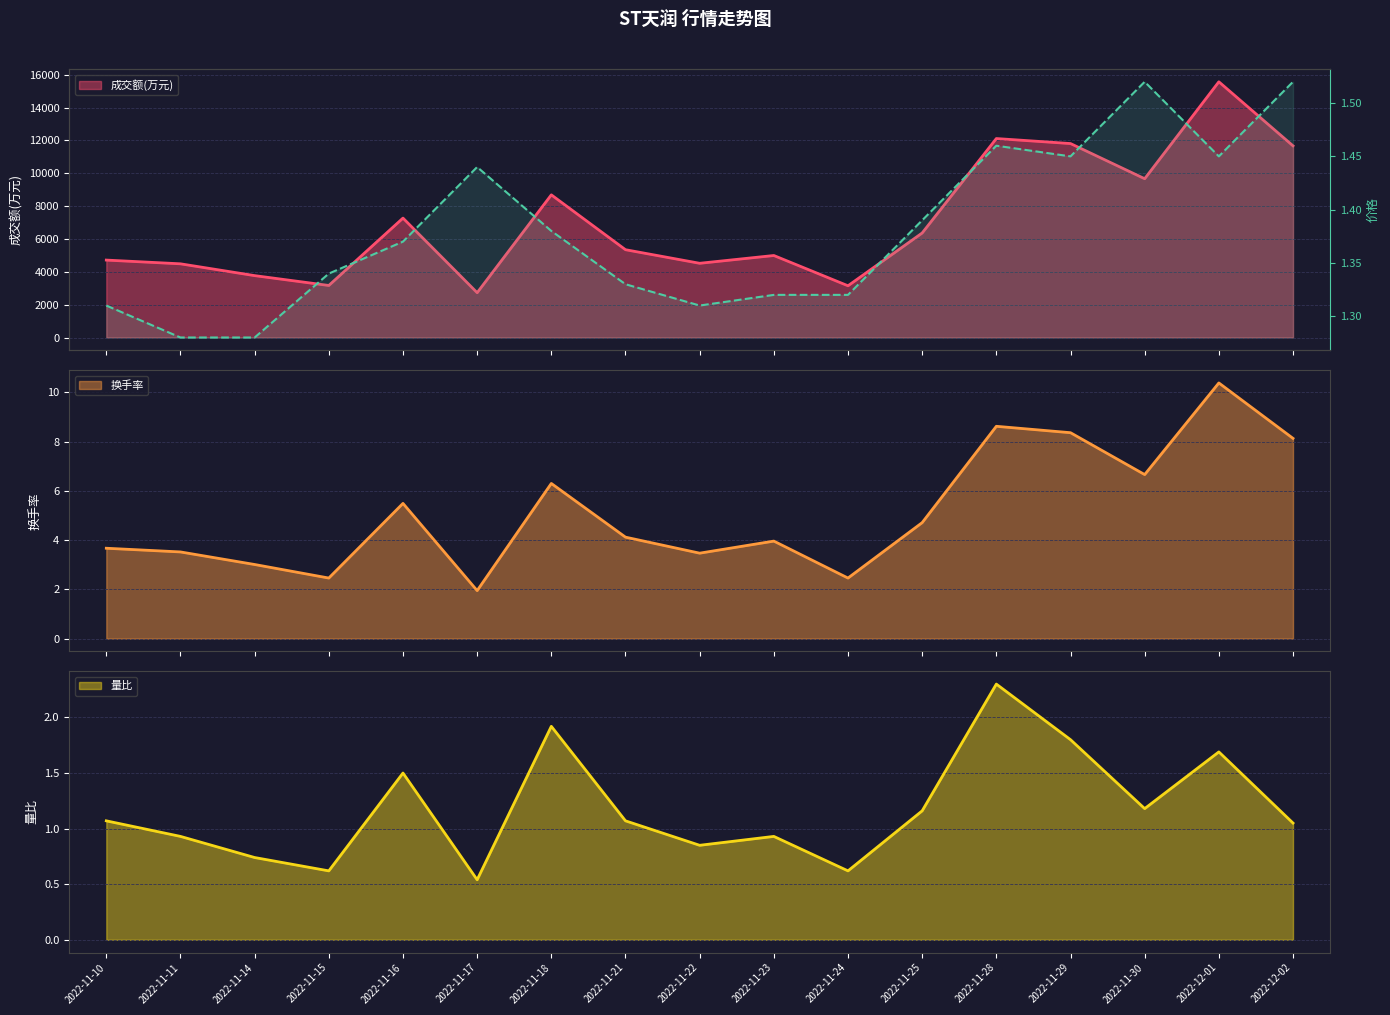

Which category has the lowest value in the 量比 (line) series?

2022-11-17